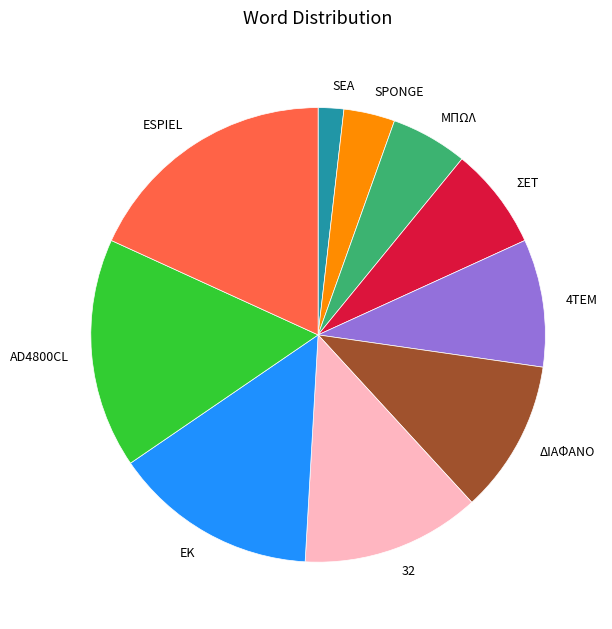

Combined, do SEA and AD4800CL account for over 50%?

No